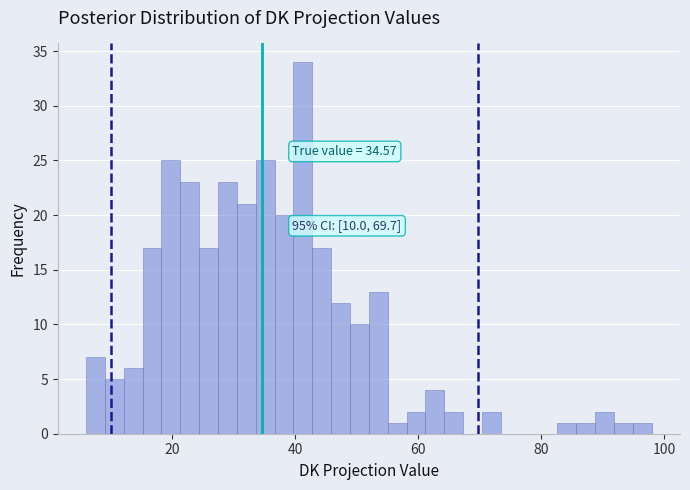

Around what value on the x-axis is the tallest bar? Give the approximate position of its centre, as read against the axis.

42